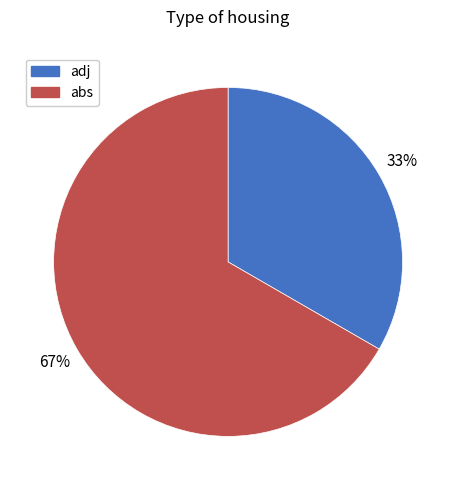

How many segments does this pie chart have?

2